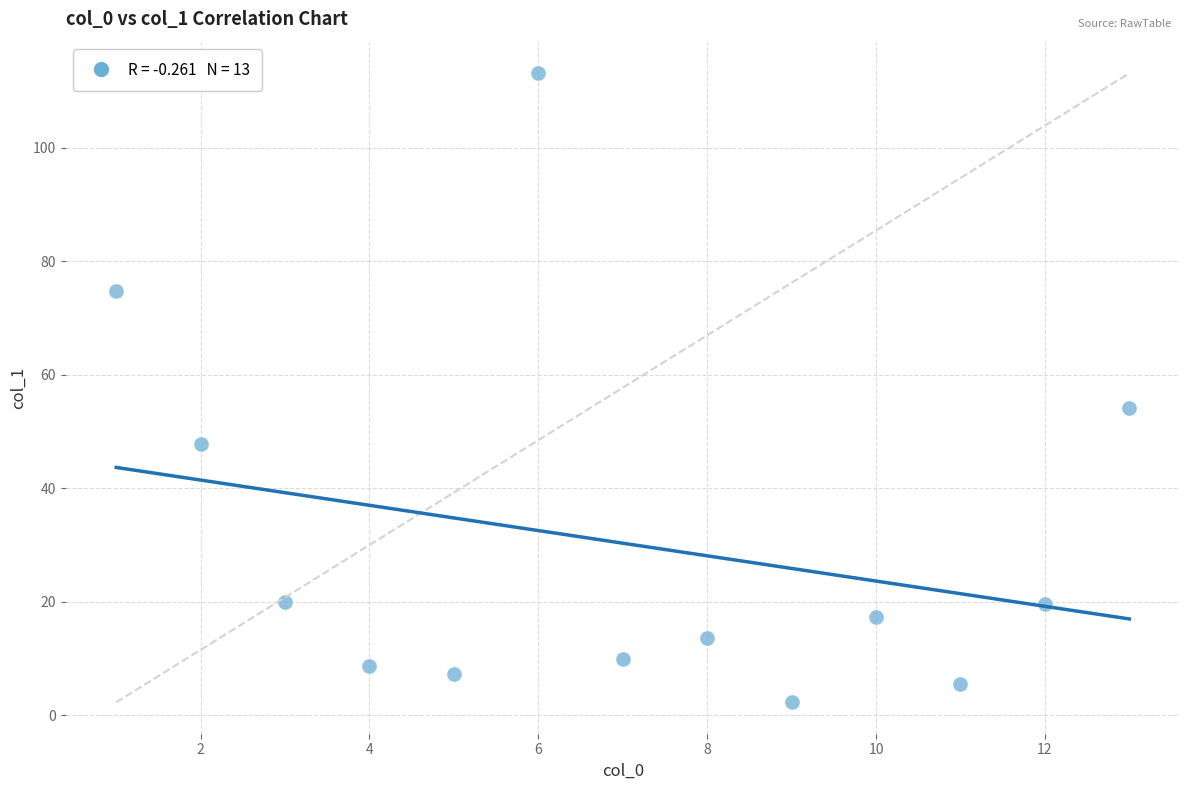

What Y value in the scatter plot is closest to 57?

54.2